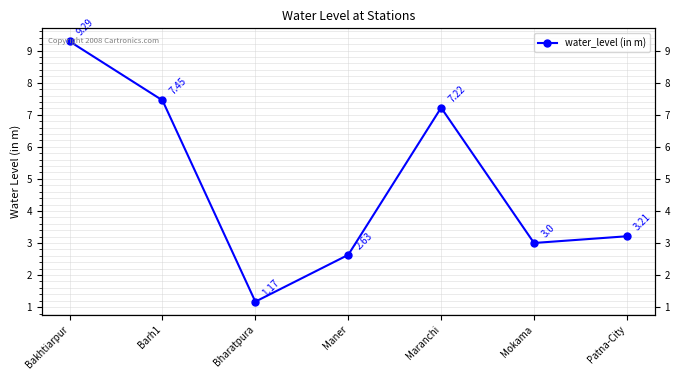

Reading left to right, transcribe all the data shown in this chart.

Bakhtiarpur=9.3	Barh1=7.5	Bharatpura=1.2	Maner=2.6	Maranchi=7.2	Mokama=3.0	Patna-City=3.2